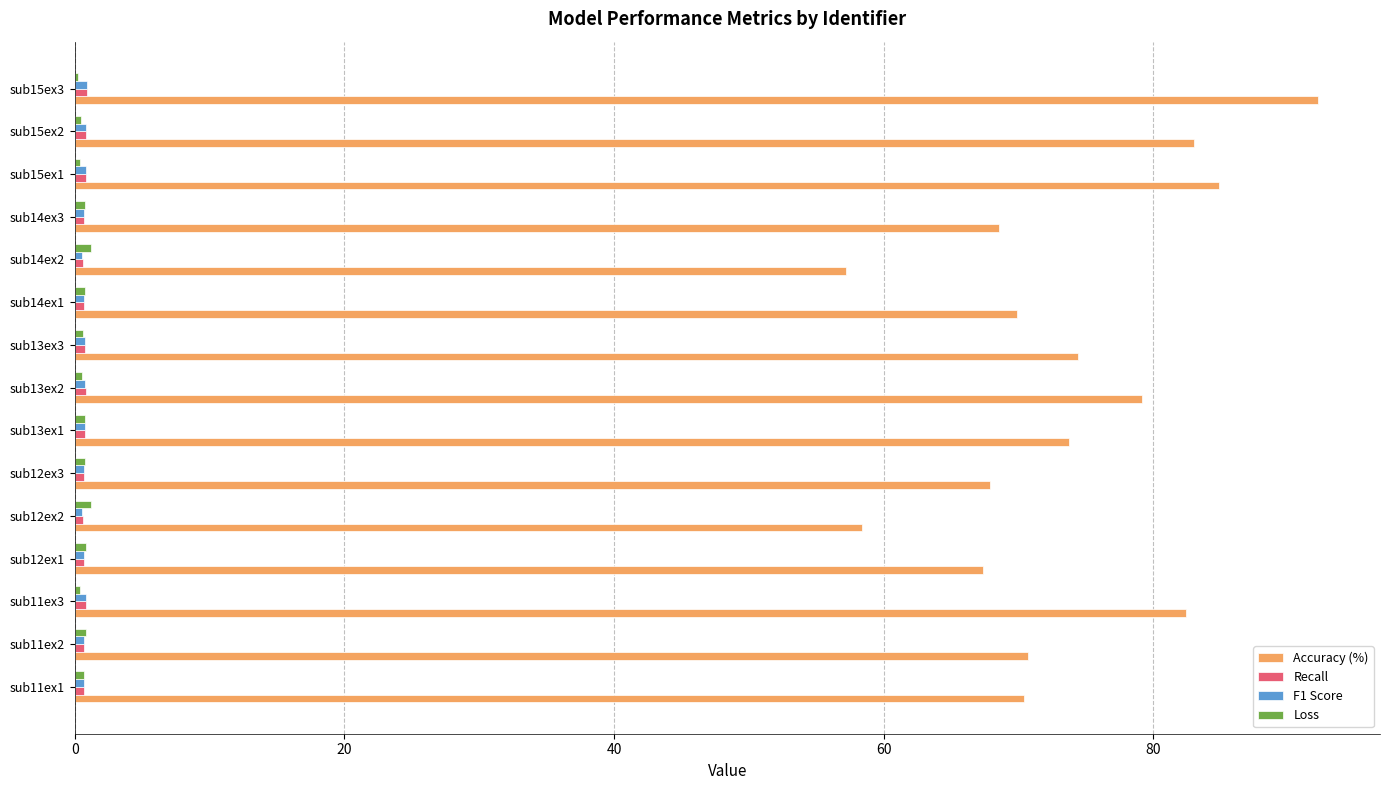

True or false: Accuracy (%) has a value of 83.1 at sub15ex2.

True